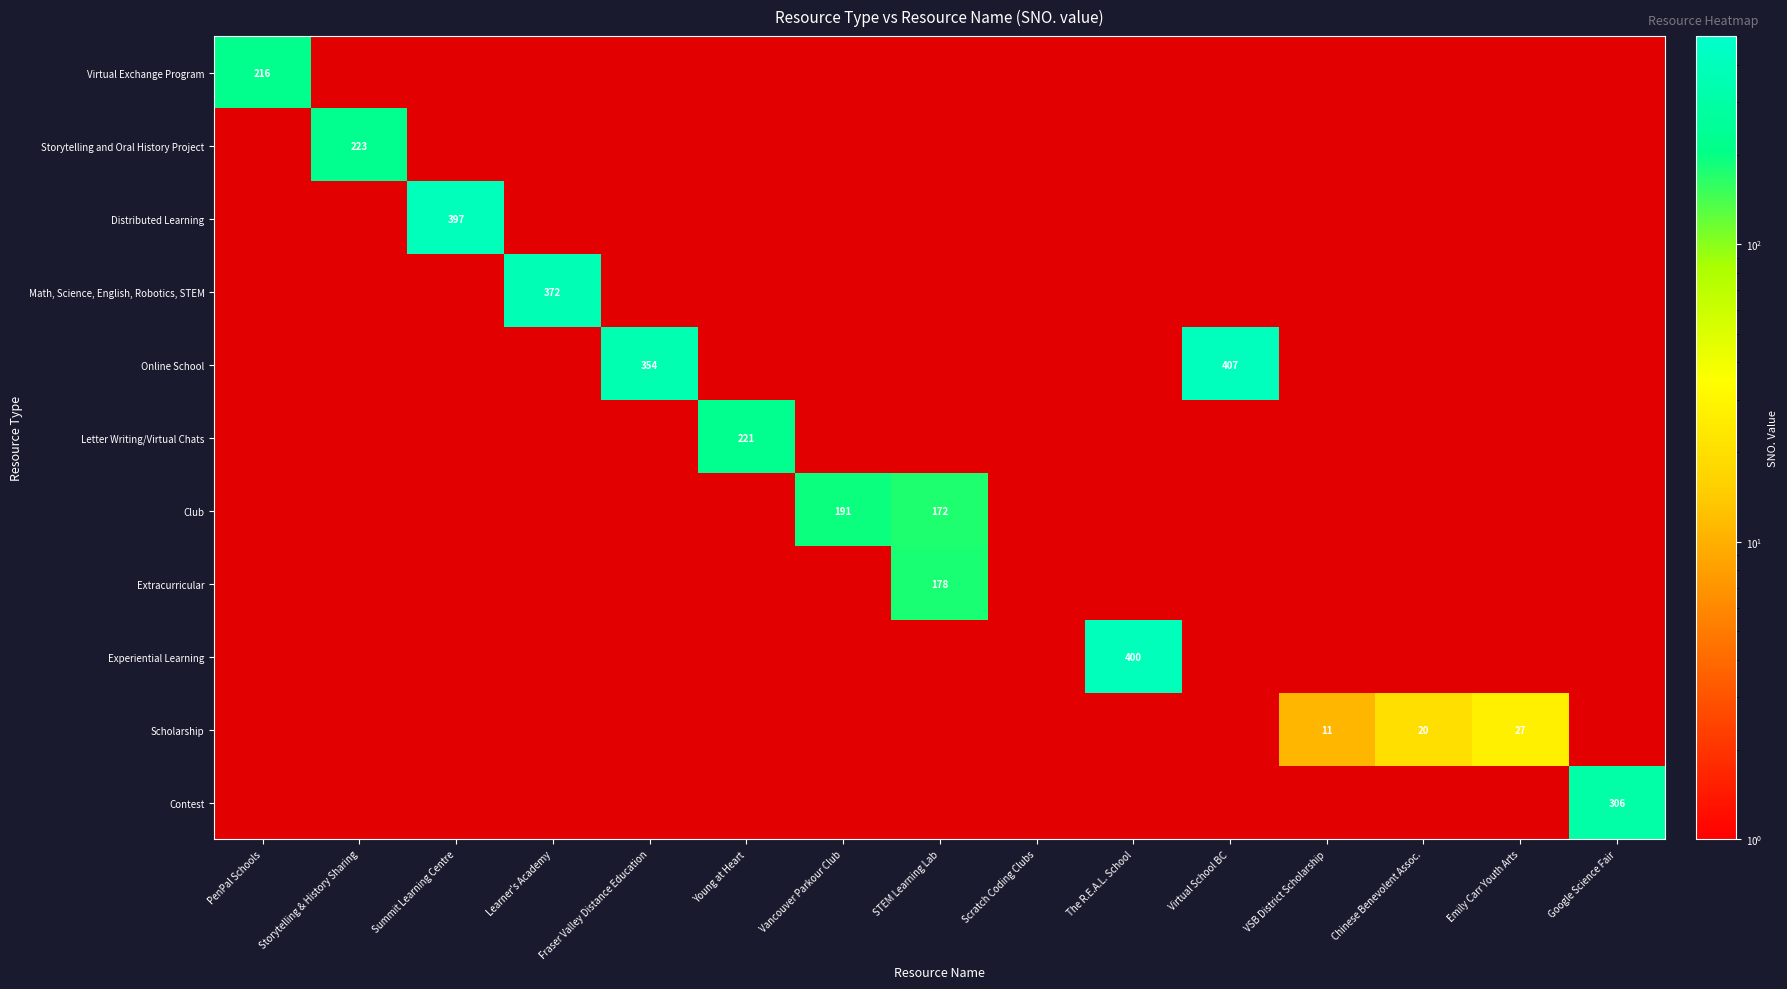

List the labels in order of Letter Writing/Virtual Chats value, largest first.

Young at Heart, PenPal Schools, Storytelling & History Sharing, Summit Learning Centre, Learner's Academy, Fraser Valley Distance Education, Vancouver Parkour Club, STEM Learning Lab, Scratch Coding Clubs, The R.E.A.L. School, Virtual School BC, VSB District Scholarship, Chinese Benevolent Assoc., Emily Carr Youth Arts, Google Science Fair